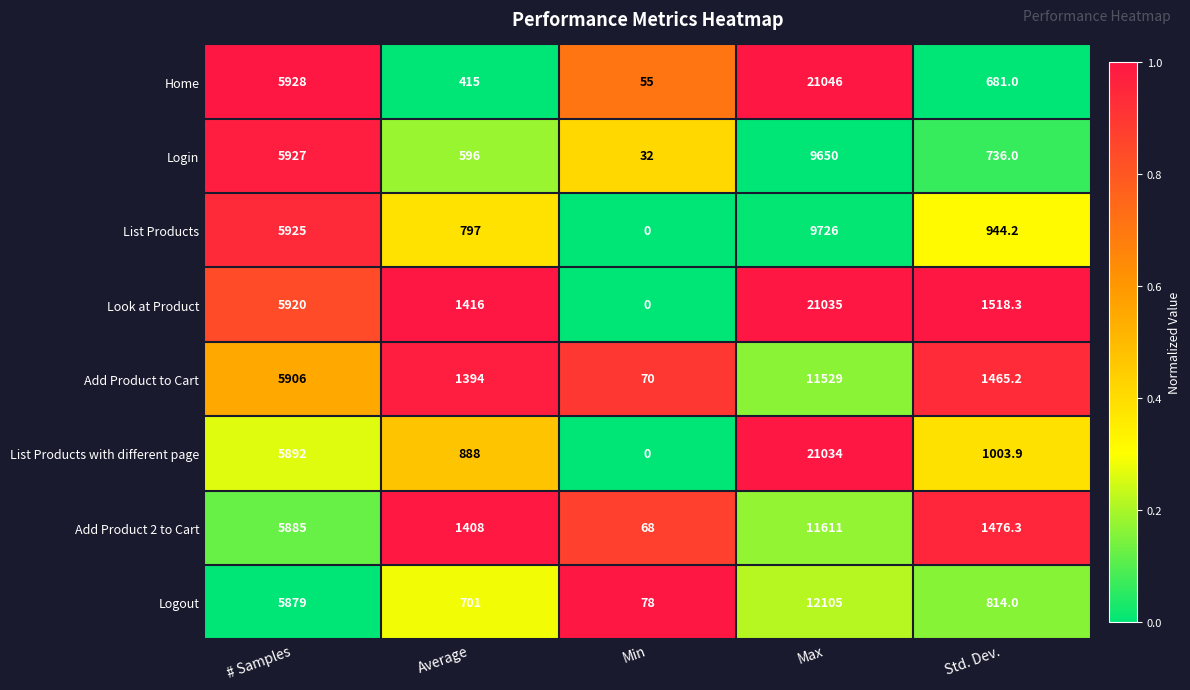

What is the lowest value of the Home series?

55.0